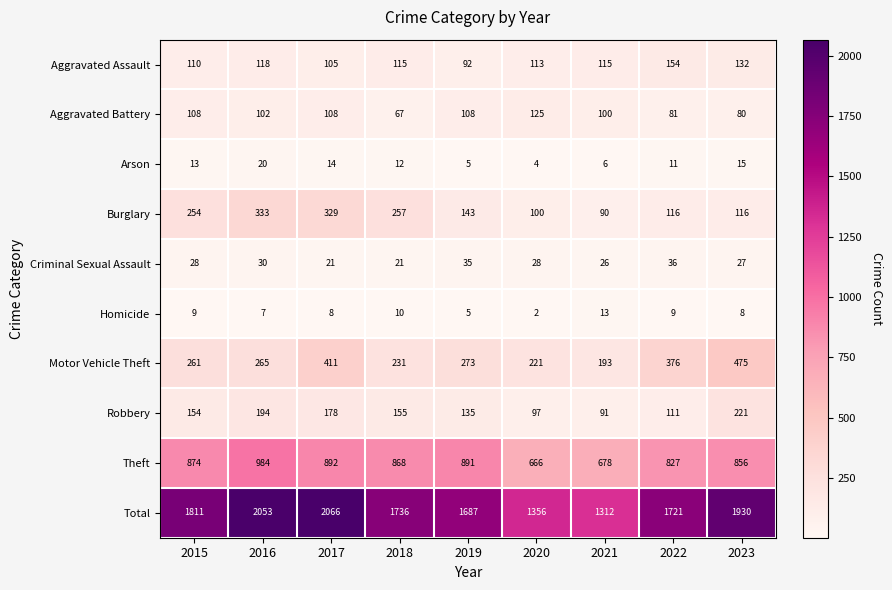

At which label does Theft first exceed 868?

2015